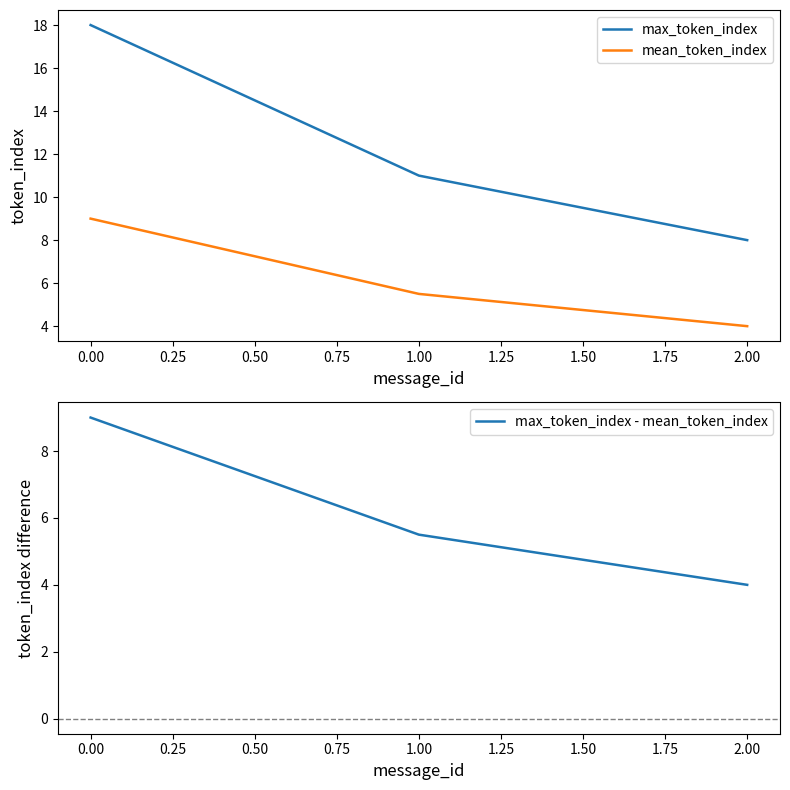

Which category has the lowest value in the mean_token_index series?

2.00